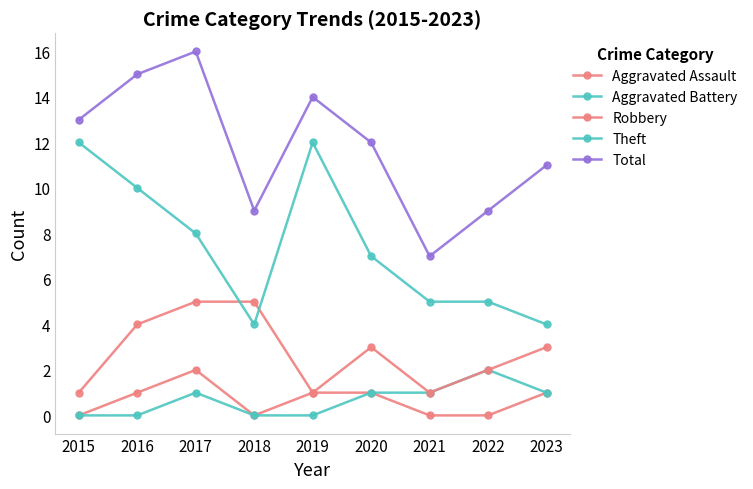

Which series changed the most between 2015 and 2018?

Theft